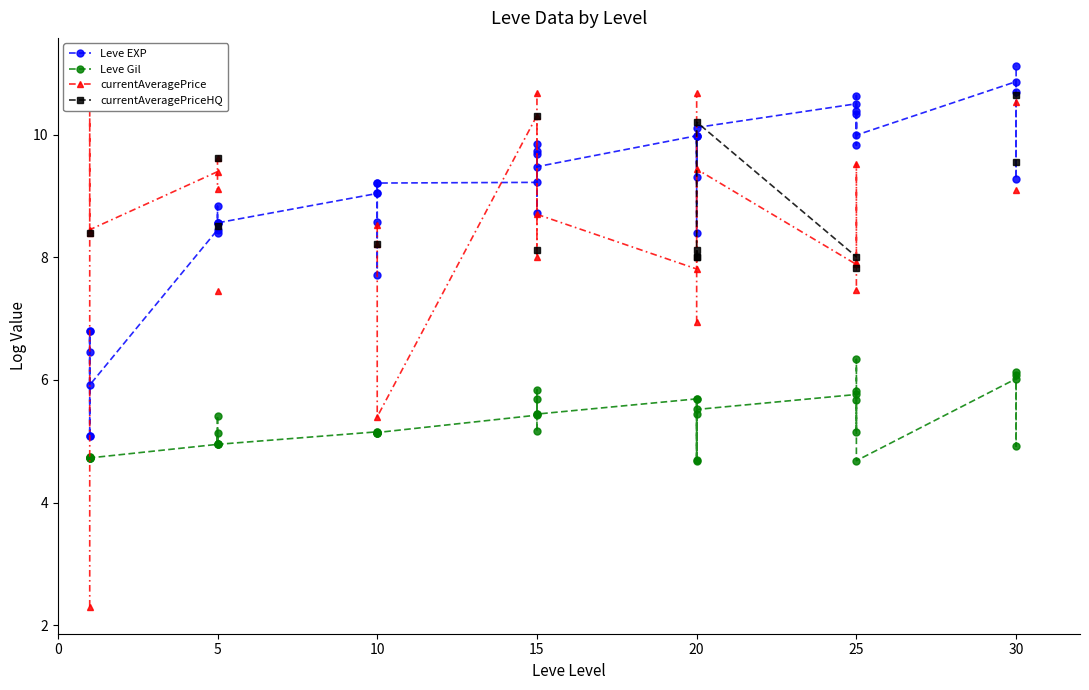

What are all the series names shown in the legend?

Leve EXP, Leve Gil, currentAveragePrice, currentAveragePriceHQ